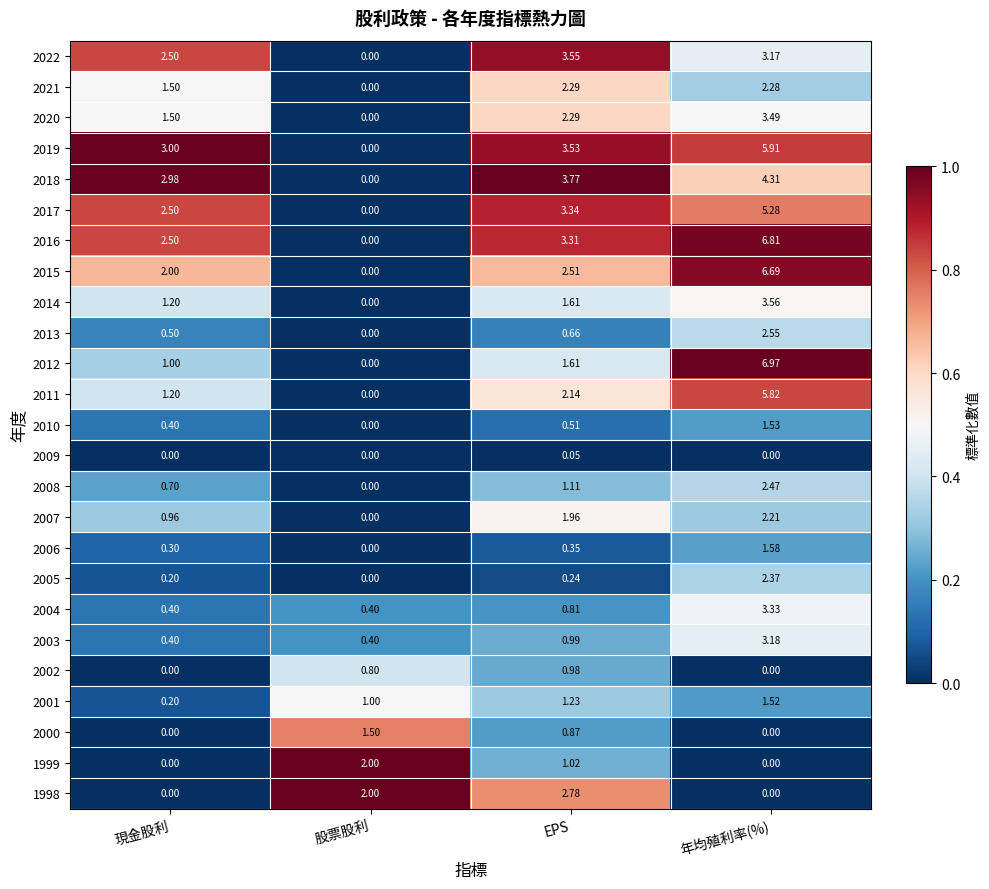

At which label is 2004 closest to 1?

EPS